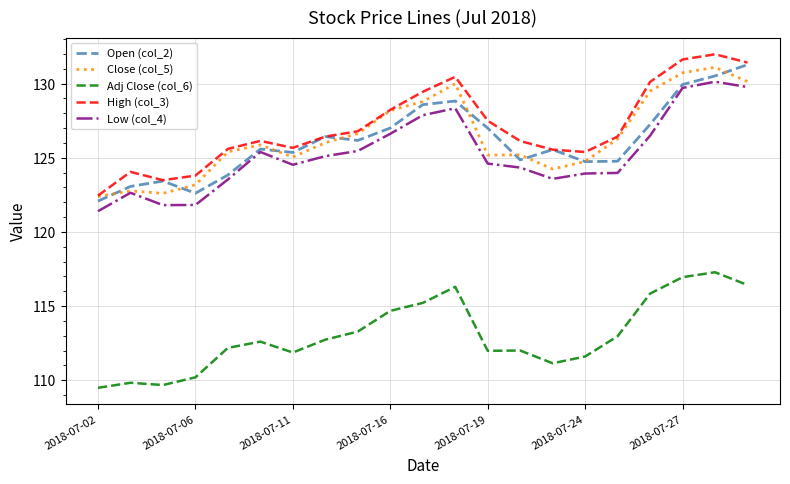

True or false: High (col_3) and Adj Close (col_6) intersect in this chart.

False